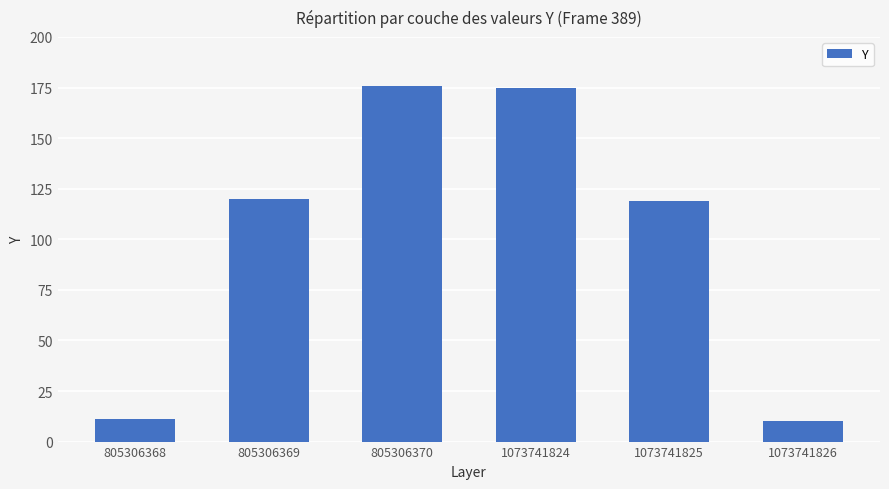

What is the maximum value shown in the chart?

176